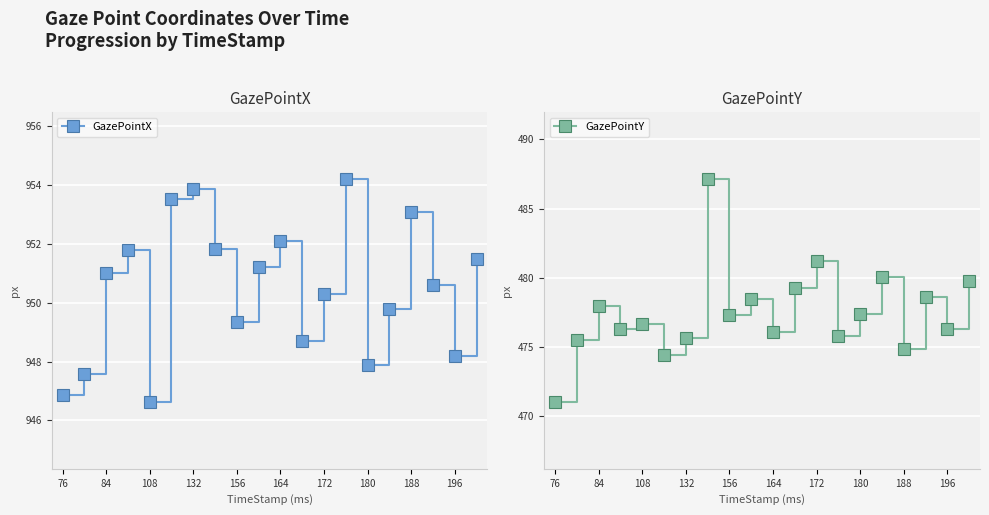

How many interior local valleys does the GazePointY series have?

7